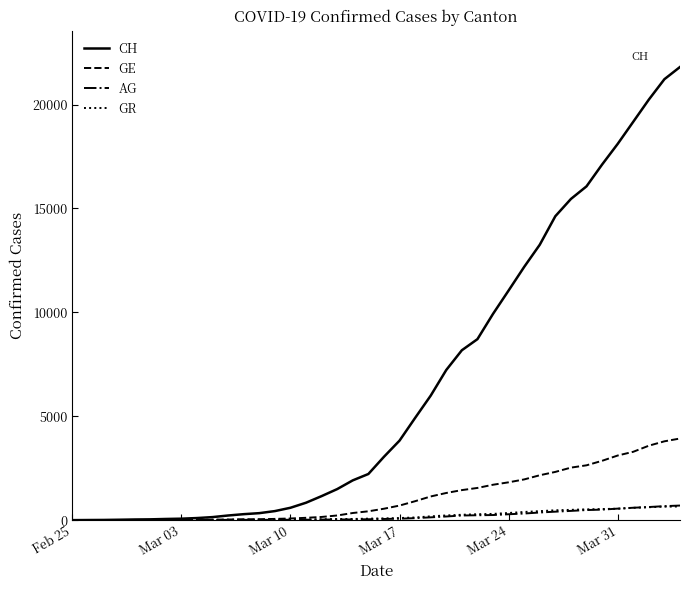

What is the difference between the maximum and minimum values in the AG series?

702